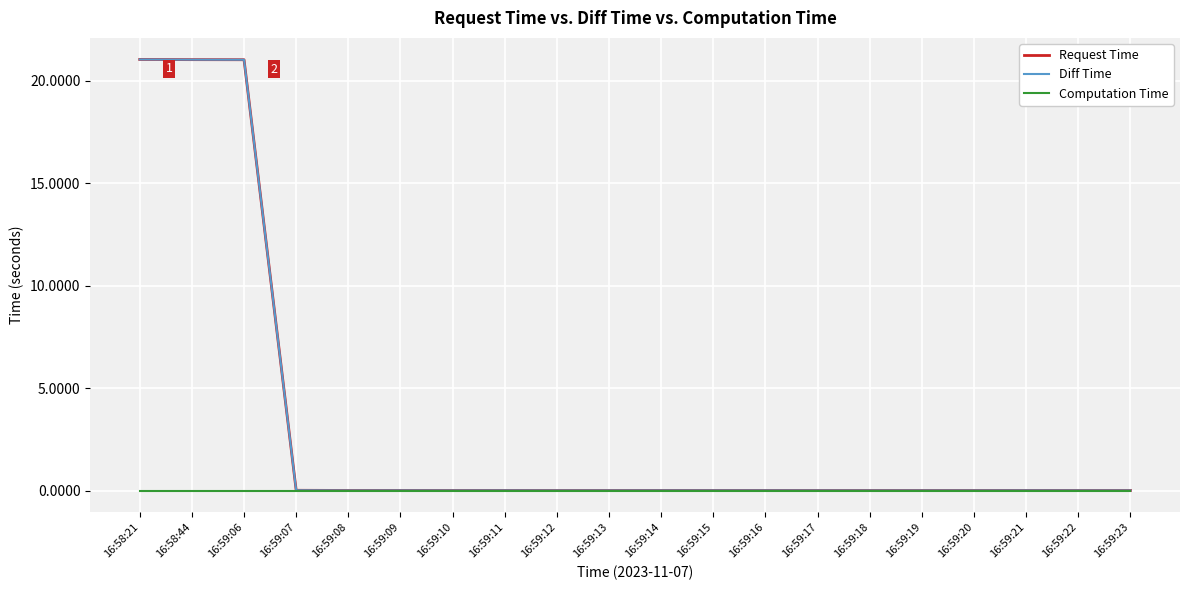

What is the maximum value for Request Time?

21.0